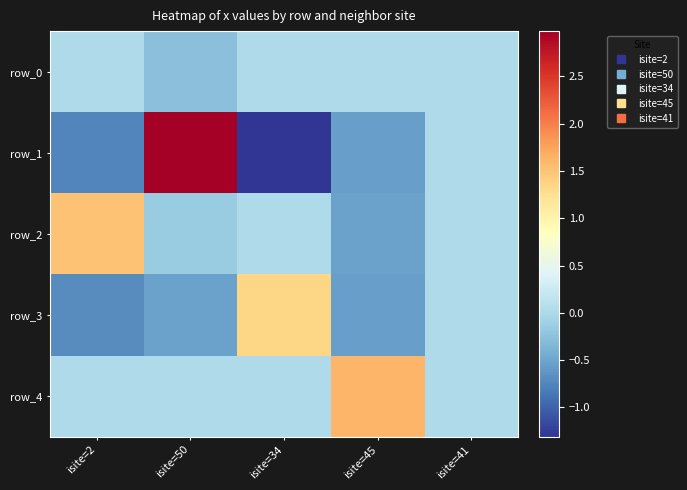

True or false: row_4 has a value of 2.2 at isite=45.

False